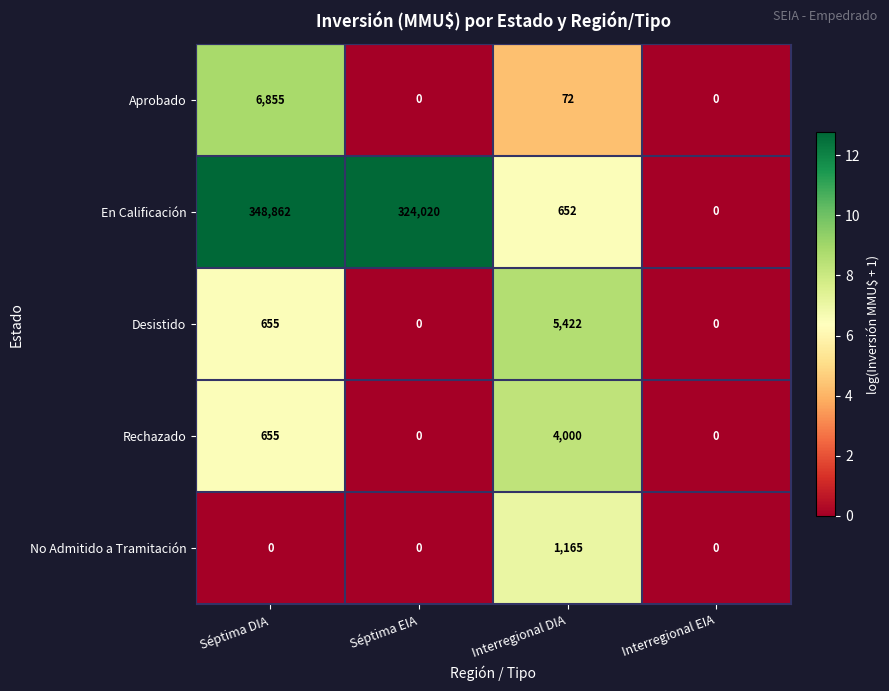

At which category is the sum across all series the highest?

Séptima DIA